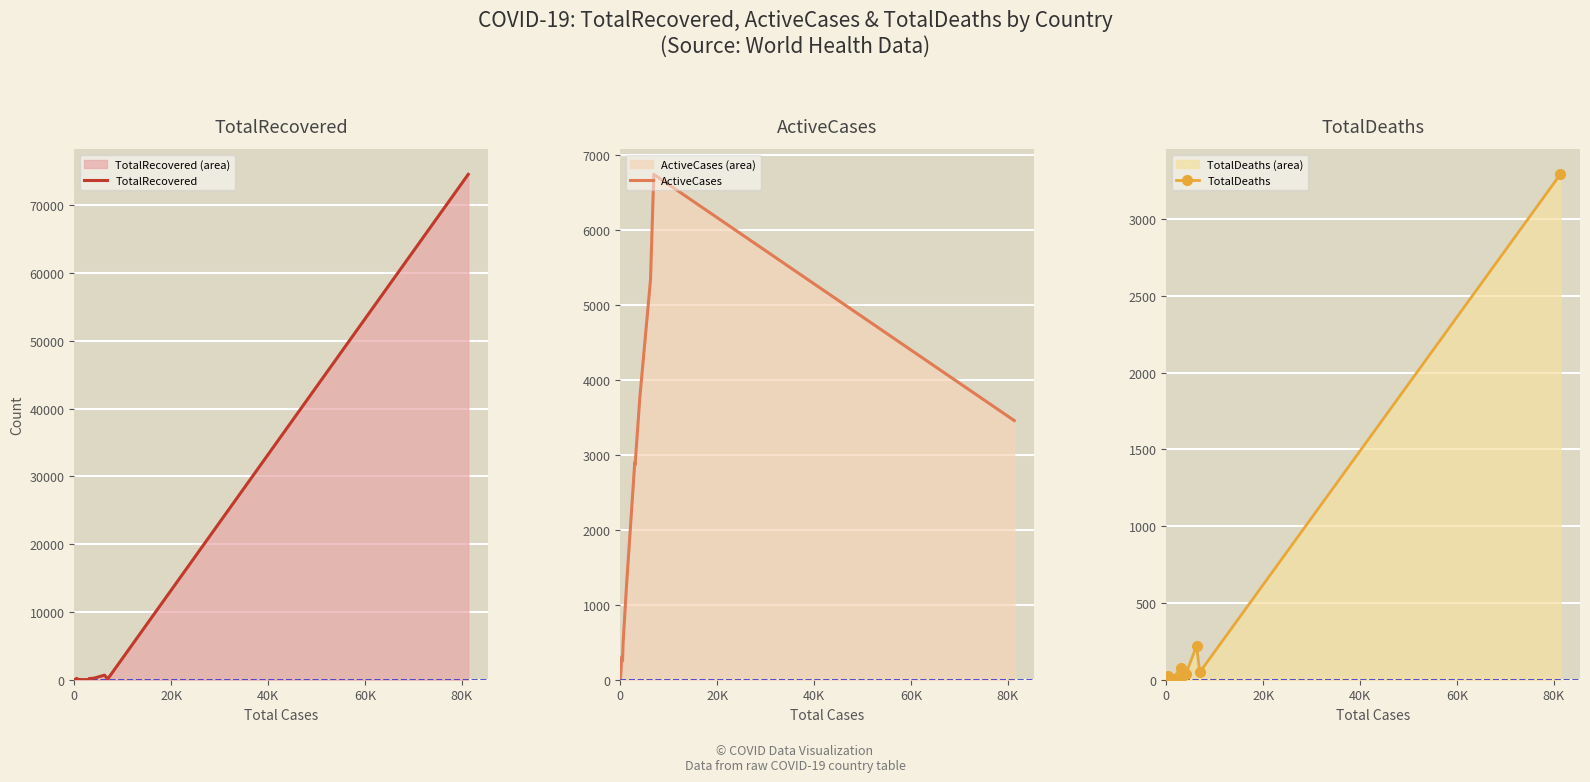

What is the highest value of the TotalRecovered series?

74588